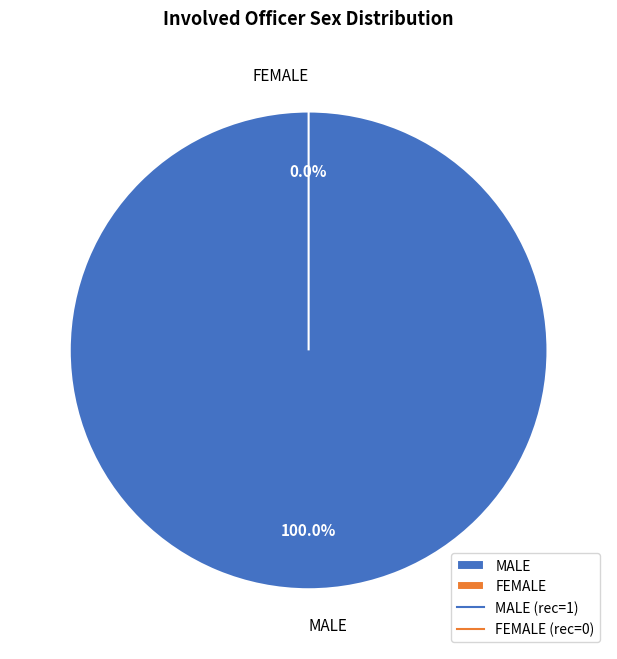

What percentage is NOT represented by FEMALE?

100.0%